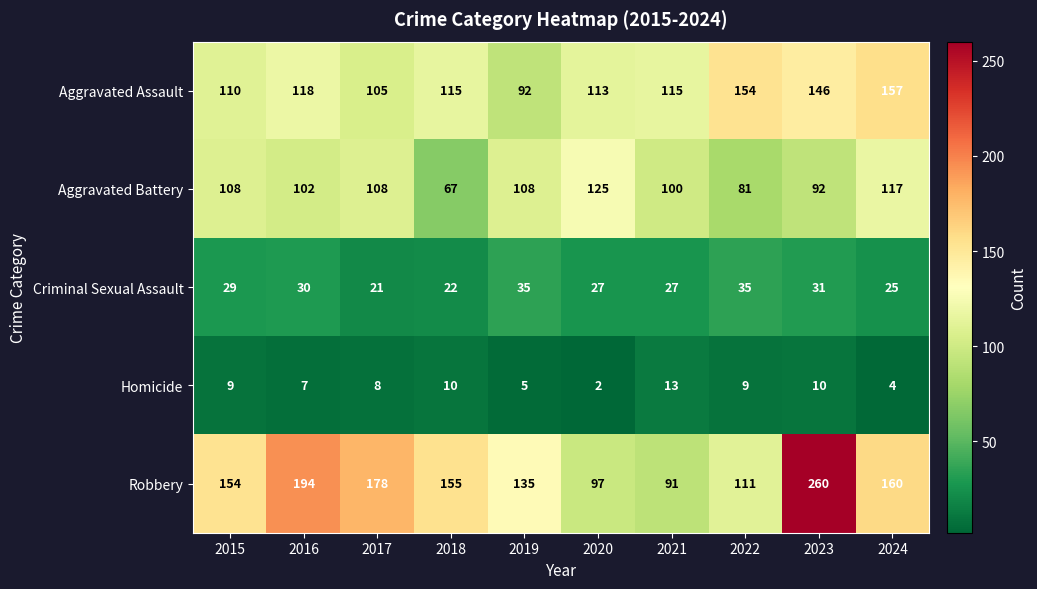

Count the number of data series in this chart.

5